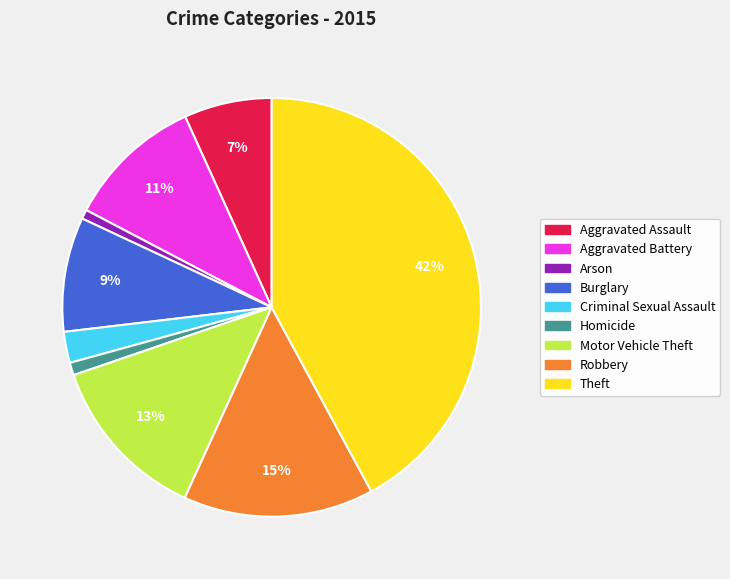

True or false: Motor Vehicle Theft accounts for 23% of the total.

False